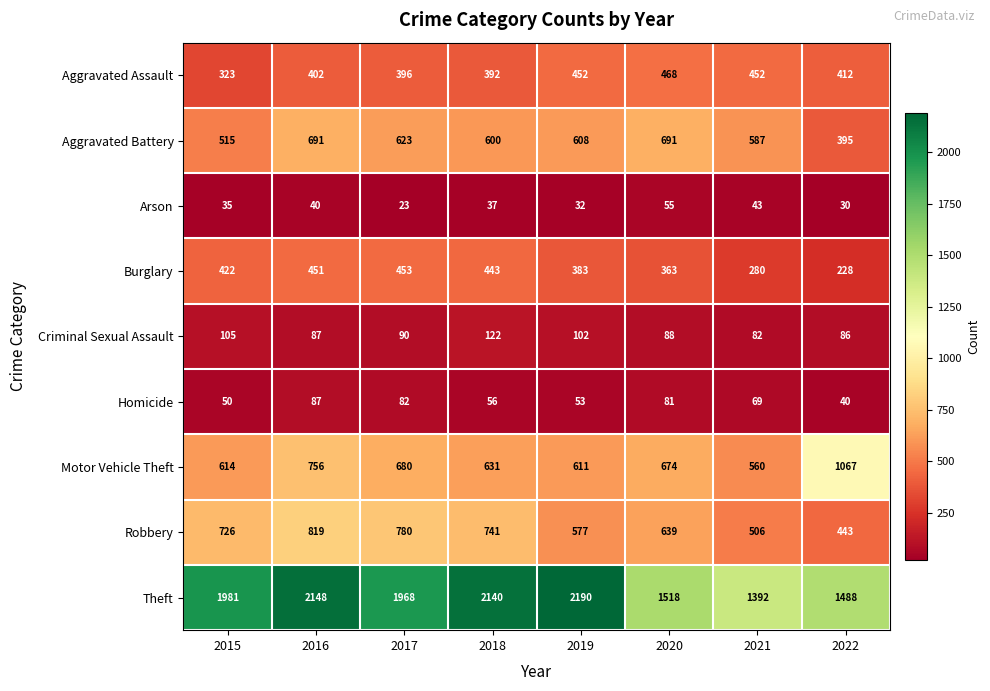

What is the difference between the Arson values at 2022 and 2017?

7